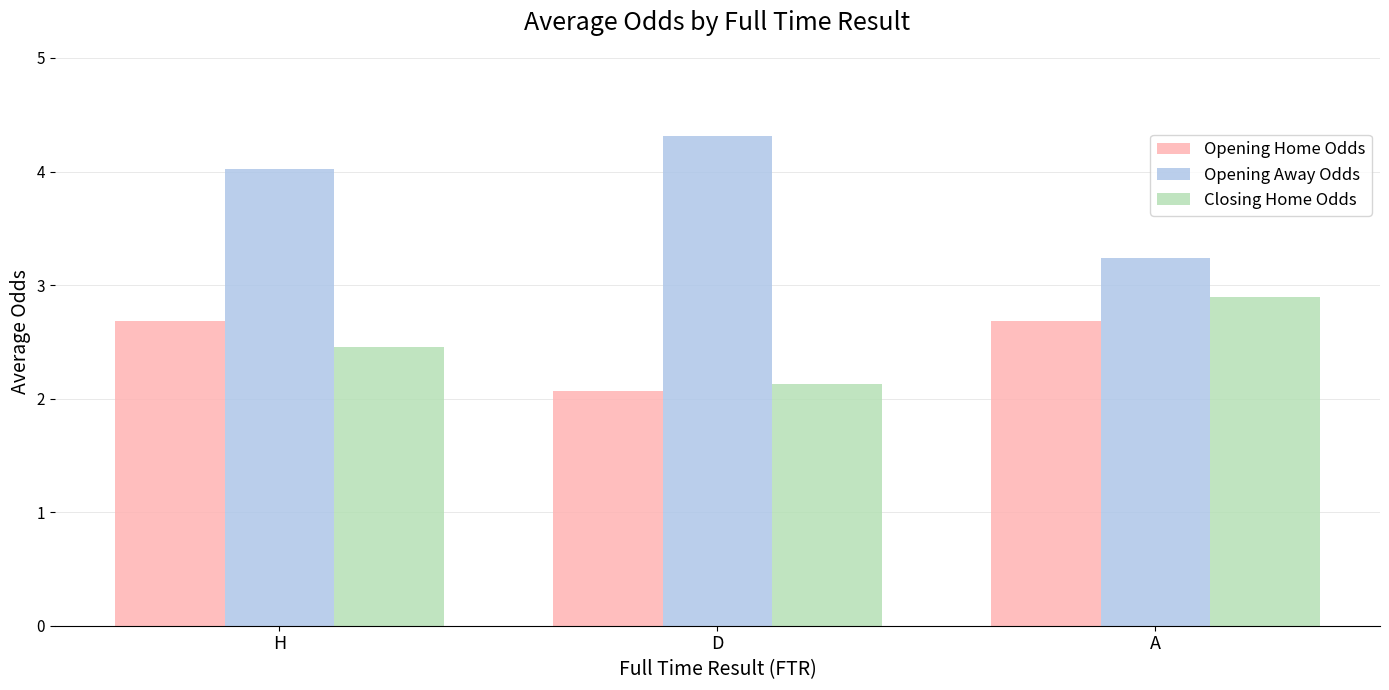

How many groups of bars are there?

3